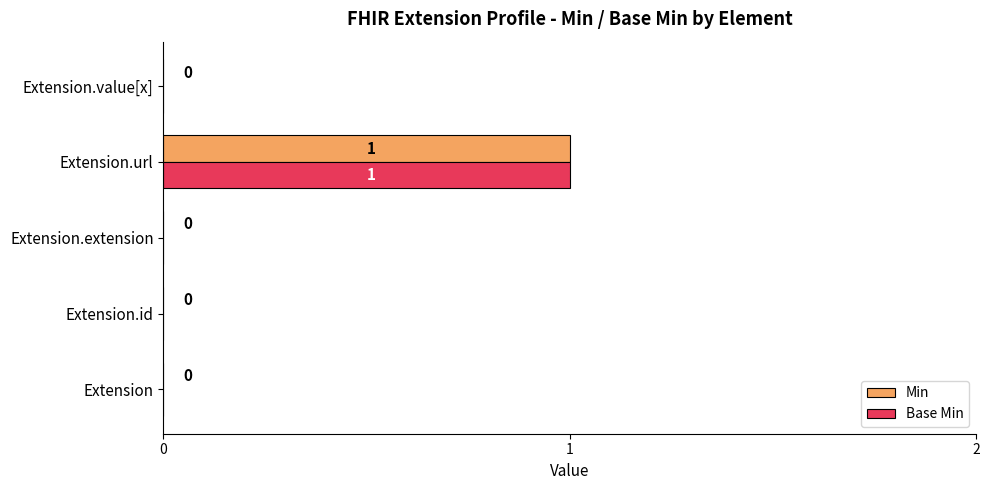

True or false: Min has a value of 1 at Extension.

False